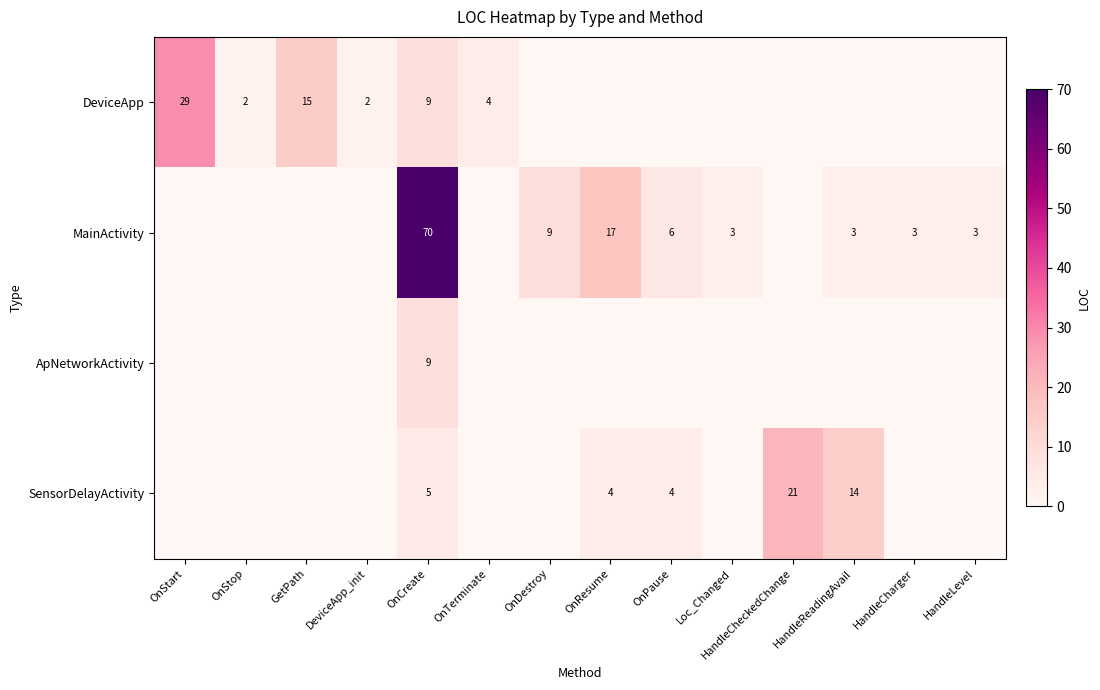

What is the sum of the MainActivity values at HandleReadingAvail and OnResume?

20